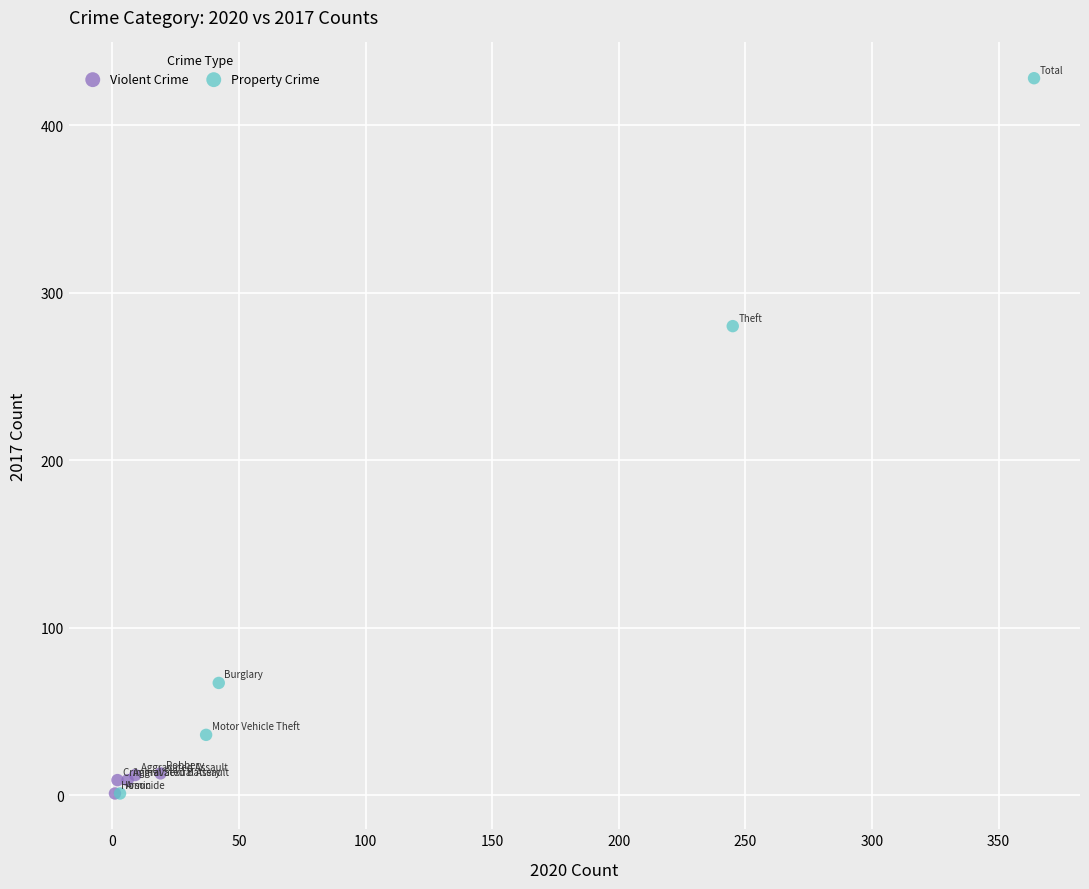

Which series reaches the maximum Y coordinate?

Property Crime